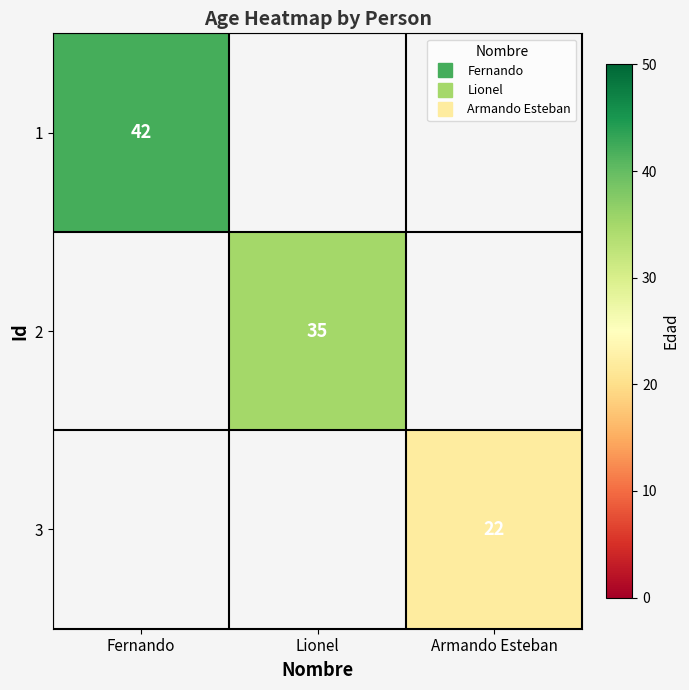

Rank the categories by 2 value from highest to lowest.

Fernando, Lionel, Armando Esteban